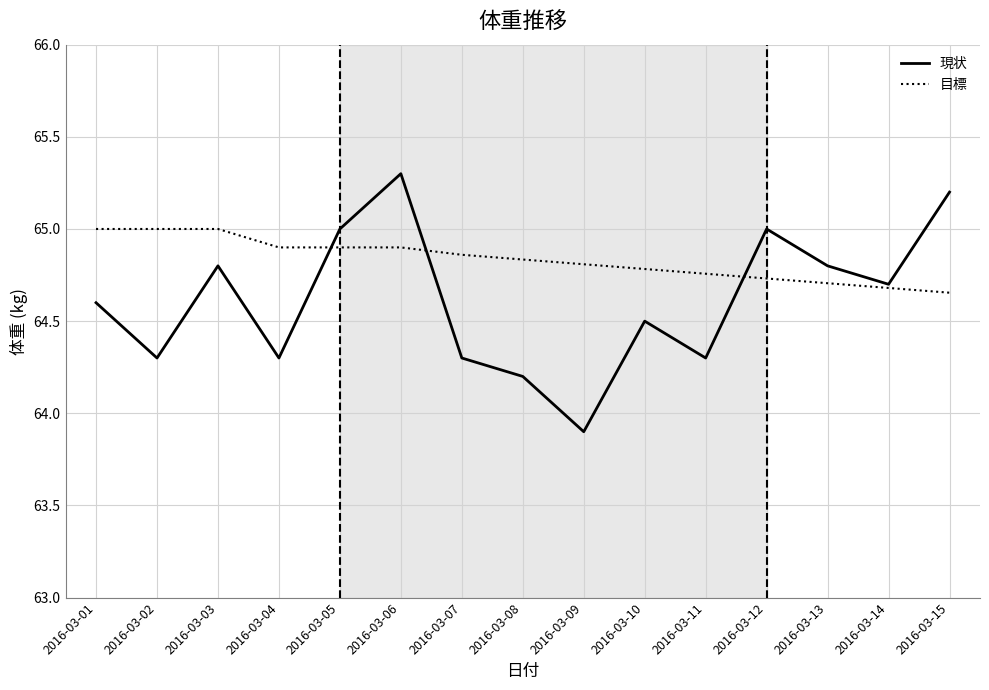

What is the difference between the maximum and minimum values in the 現状 series?

1.4